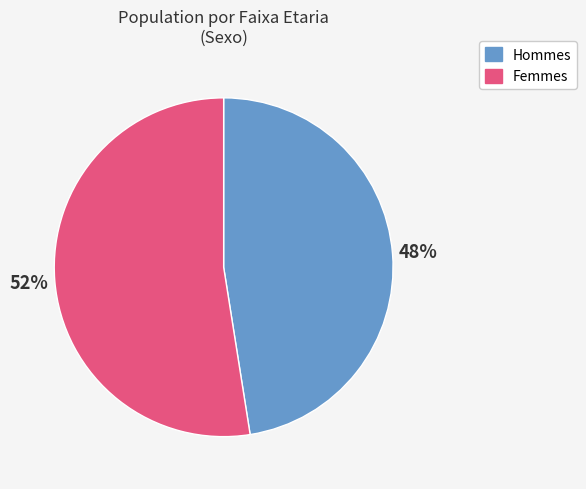

To the nearest percent, what is the average slice percentage?

50%